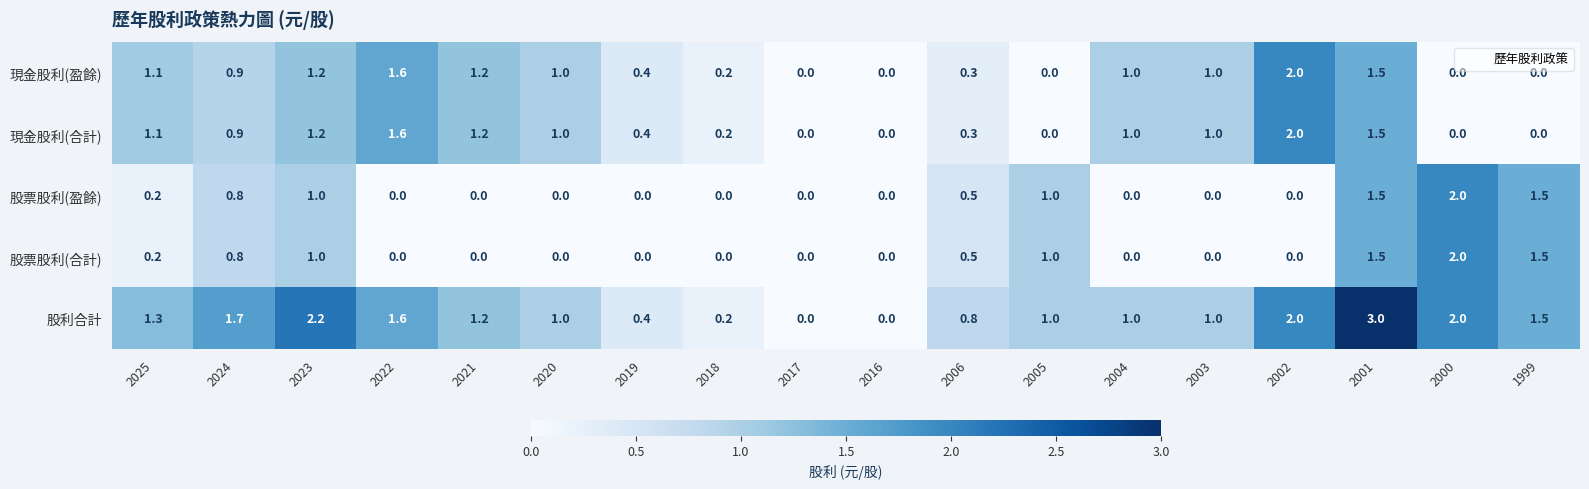

What is the spread (max minus min) of values at 2002?

2.0